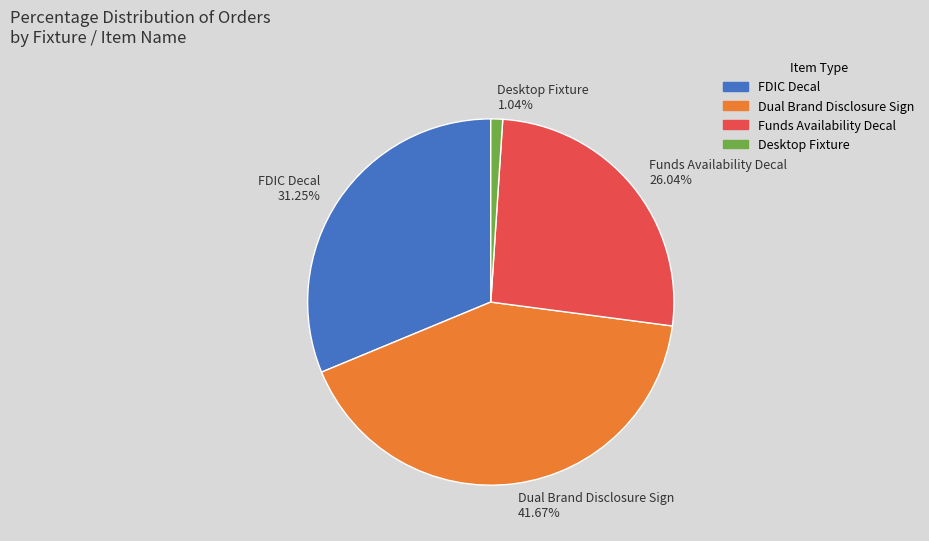

How many segments does this pie chart have?

4